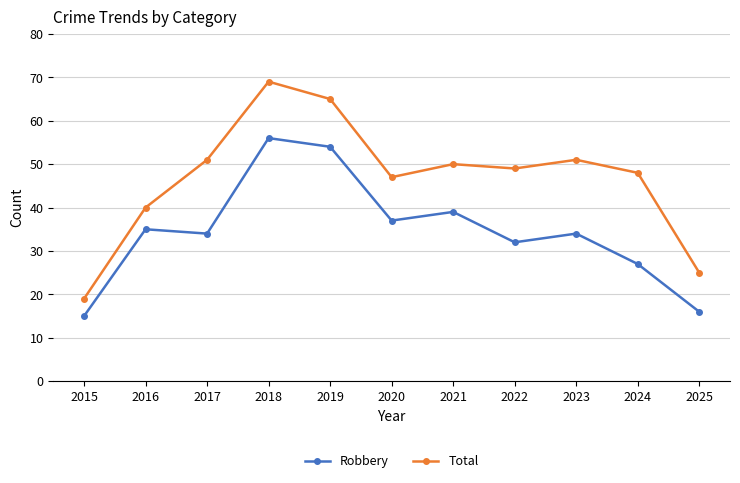

Between 2021 and 2024, which series saw the biggest shift?

Robbery